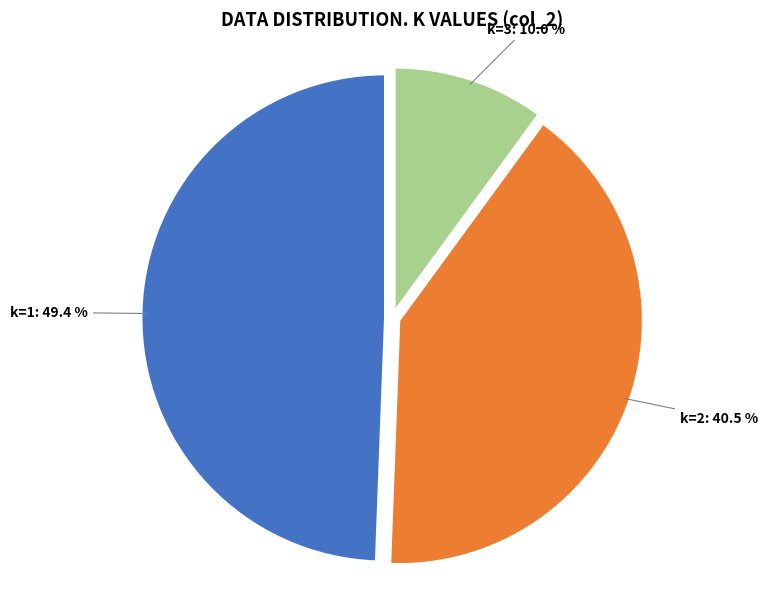

Is there a majority slice in this chart?

No